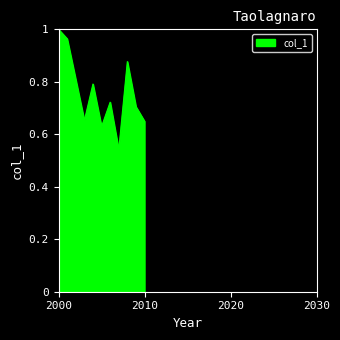

True or false: the data shows 0.5 at 2000.

False